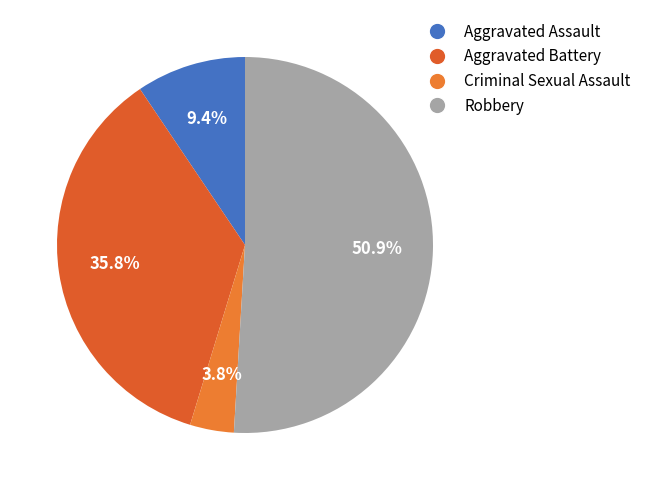

What is the total percentage of Robbery and Aggravated Battery?

86.8%